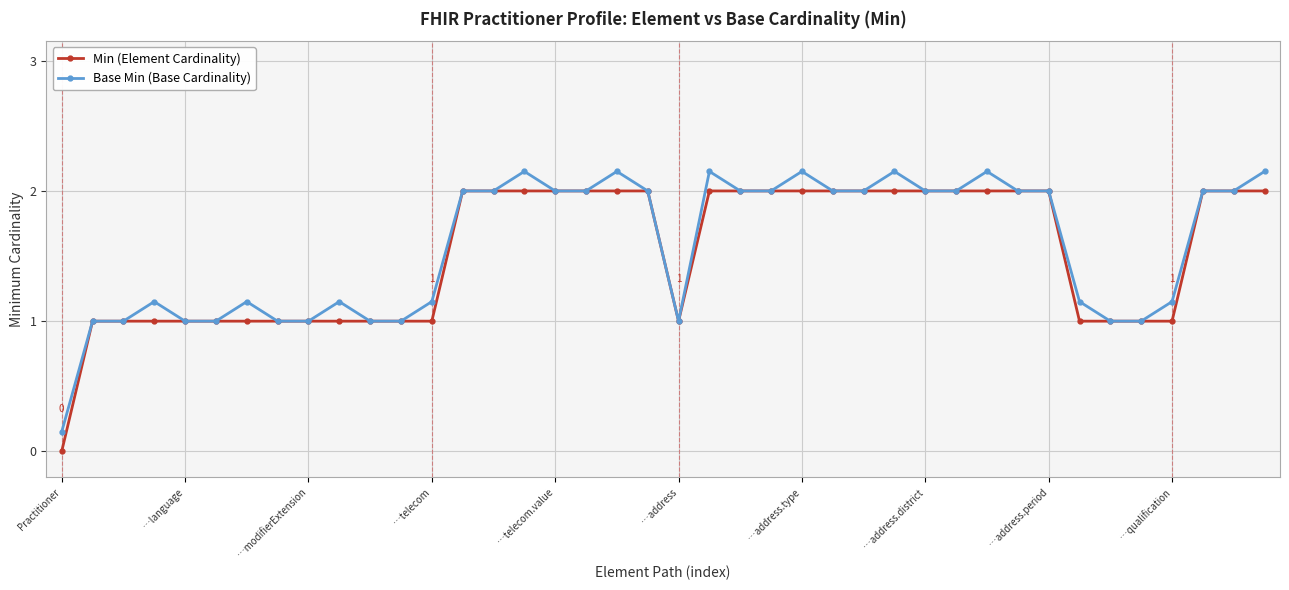

How many interior local valleys does the Base Min (Base Cardinality) series have?

1